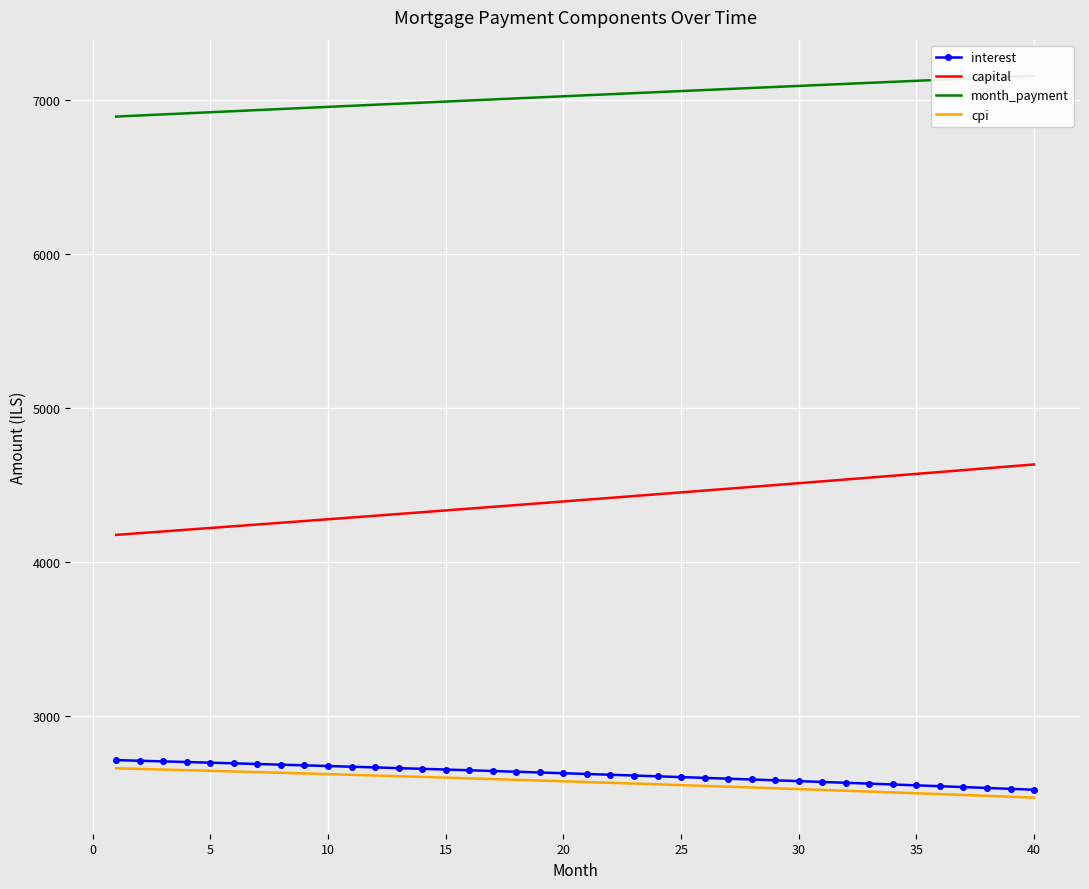

What is the average value of the interest series?

2624.9